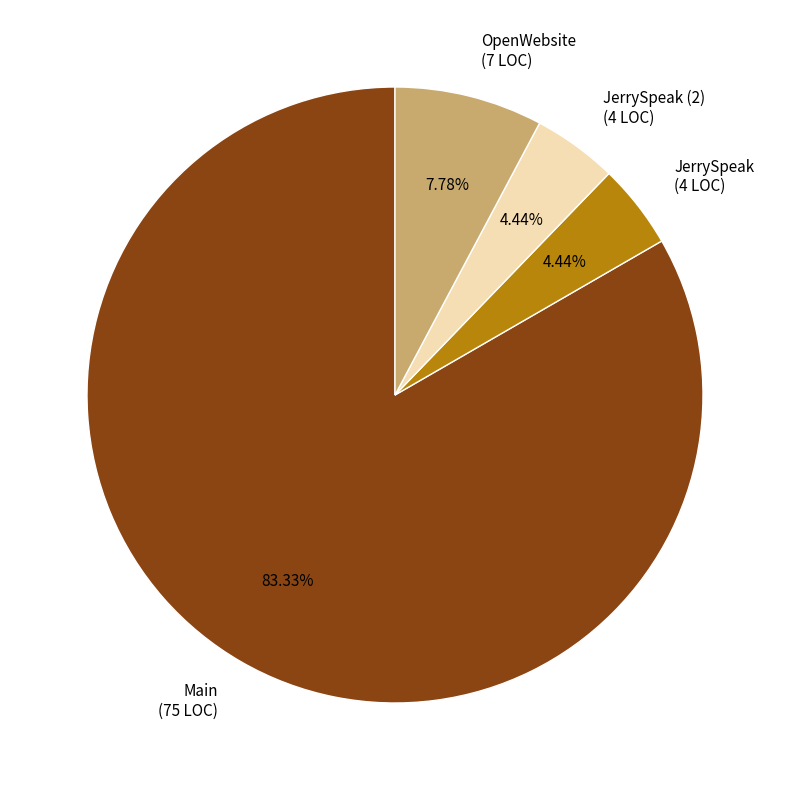

Is there any slice that represents more than half of the pie?

Yes